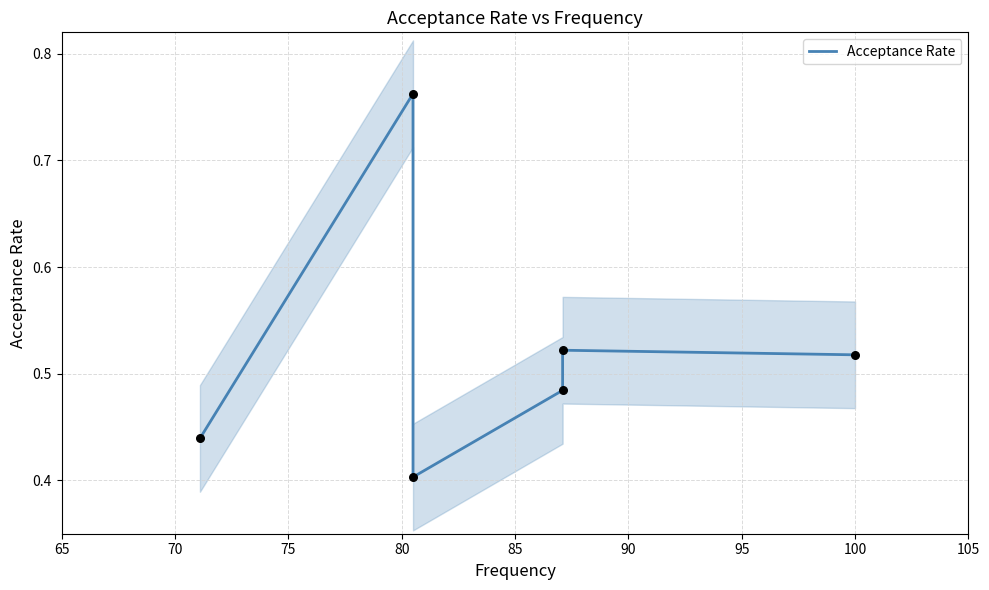

Between 90 and 65, which is larger?

90